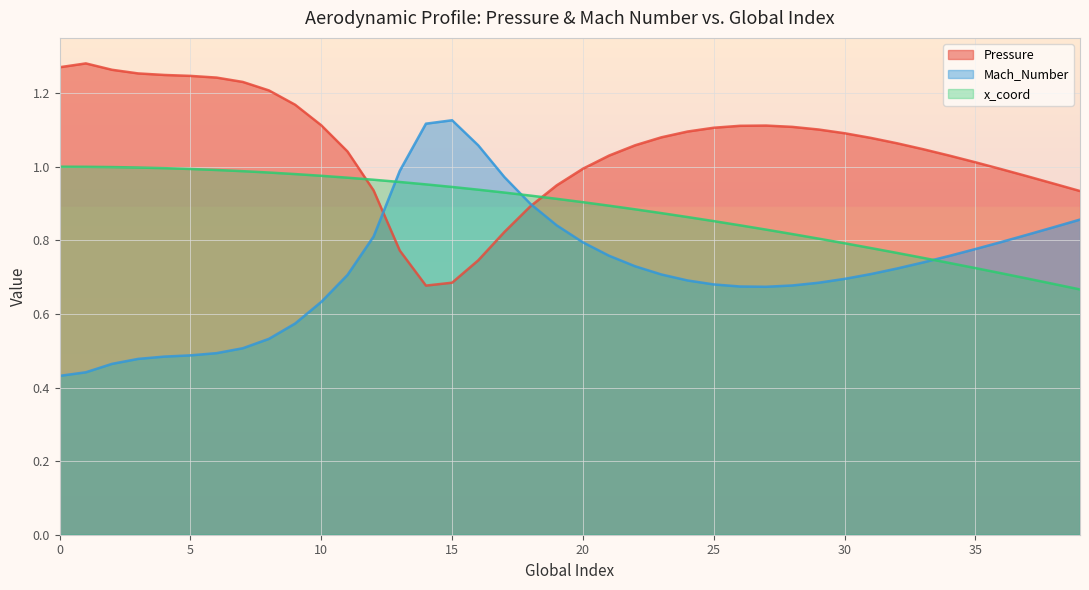

List the series in order of their overall mean, lowest first.

Mach_Number, x_coord, Pressure